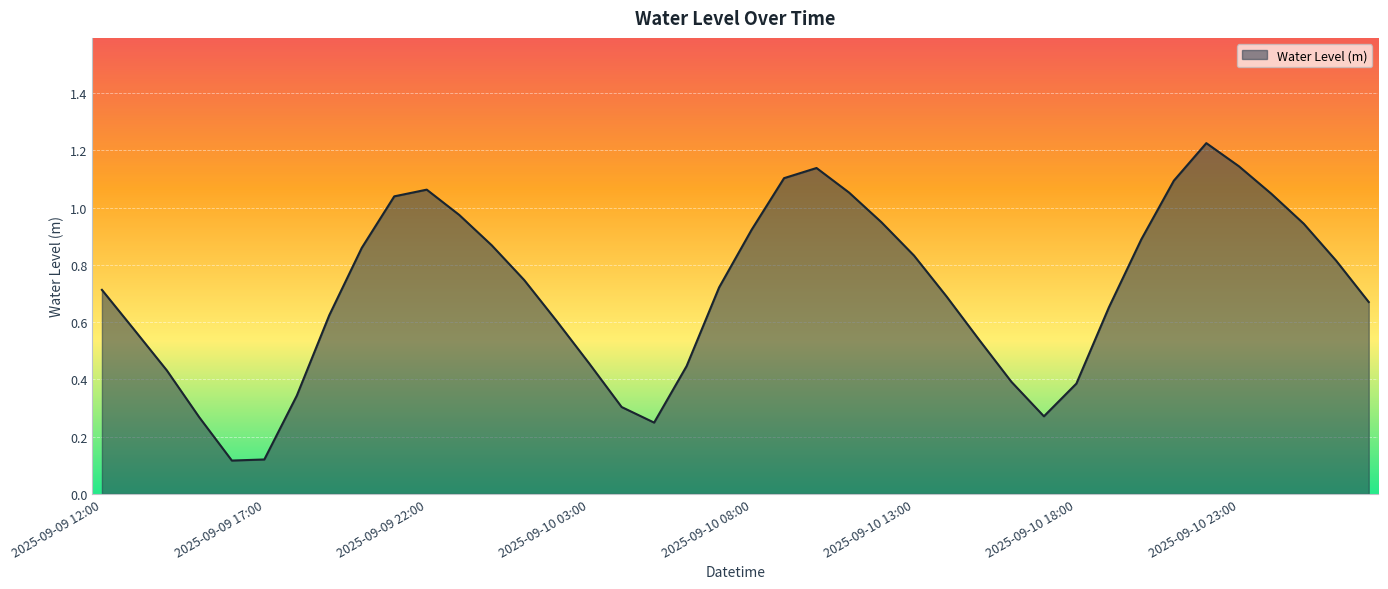

What is the value of the 27th point from the left?

0.7